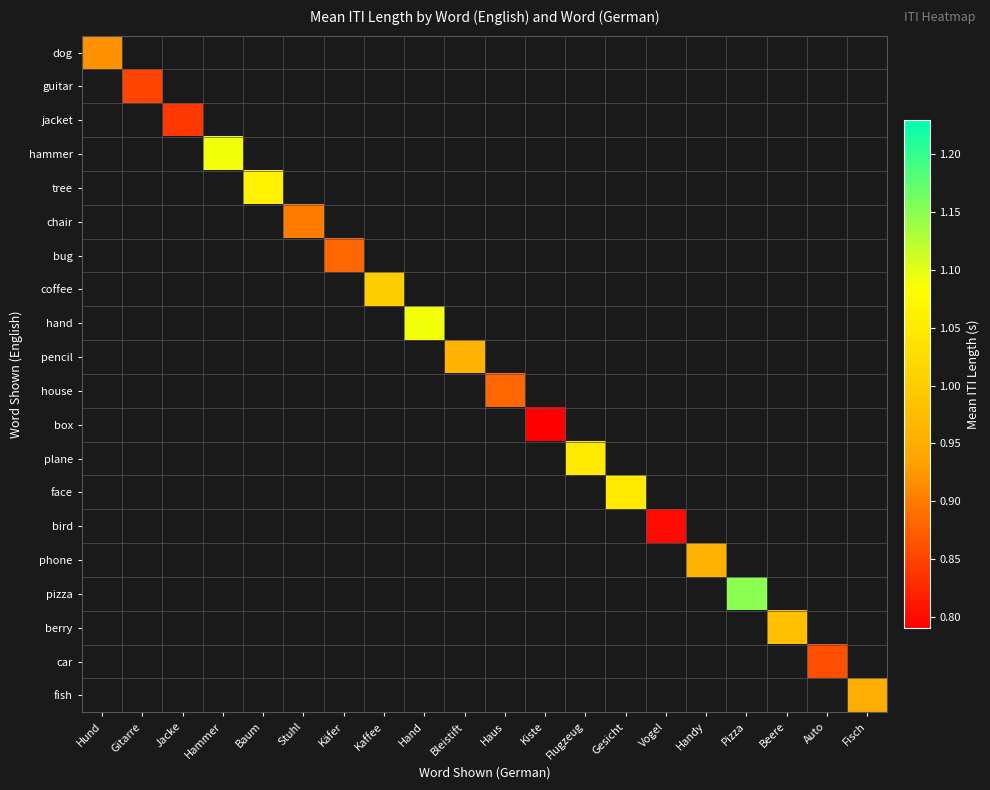

How many distinct data groups are displayed?

20